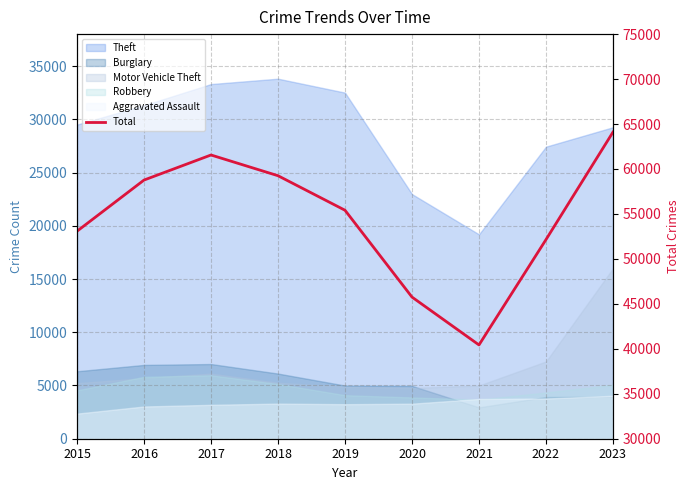

How many lines are shown in the chart?

1